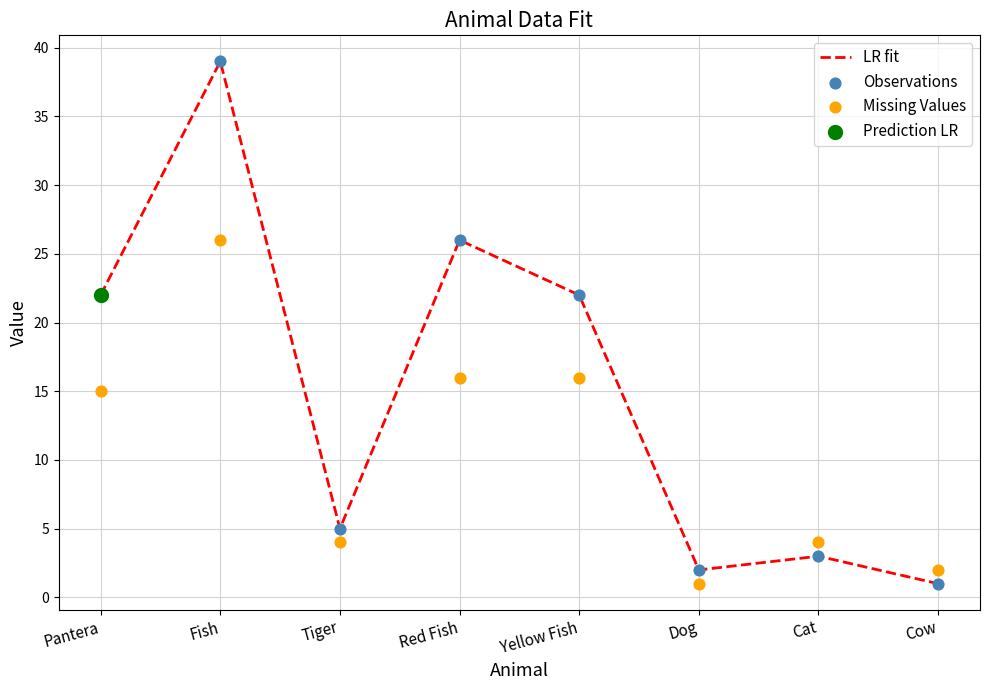

Which series reaches the maximum Y coordinate?

LR fit